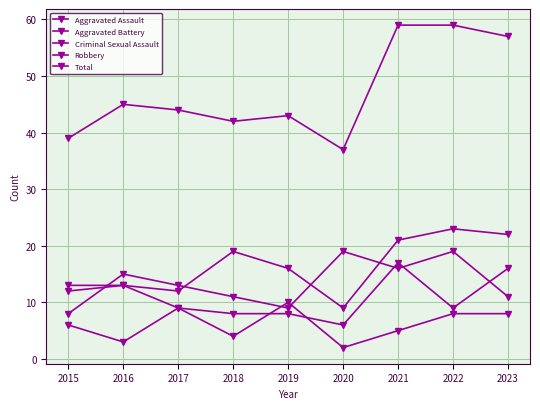

How many categories are shown in the chart?

9